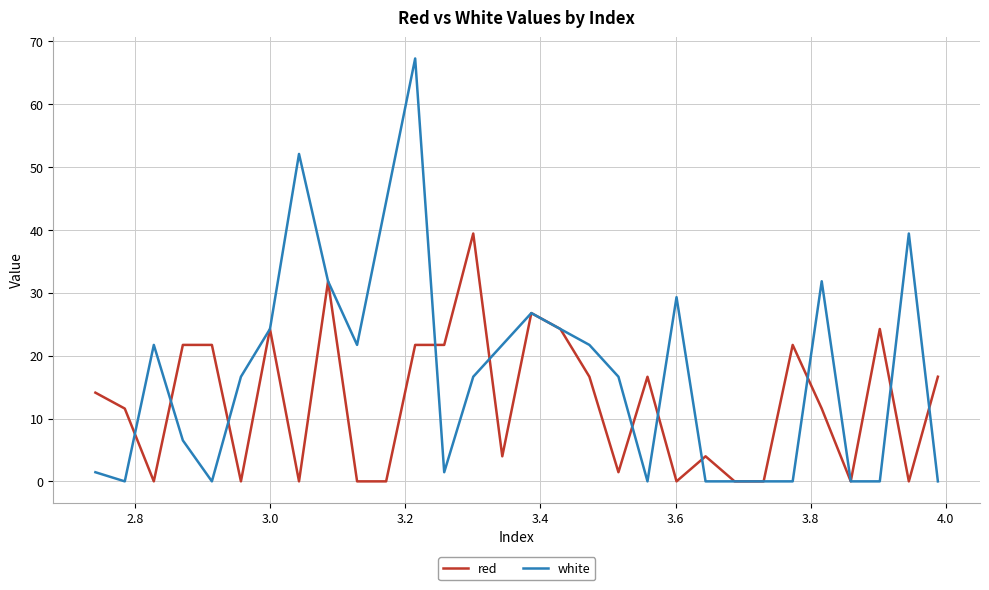

Rank the series by their maximum value, from lowest to highest.

red, white